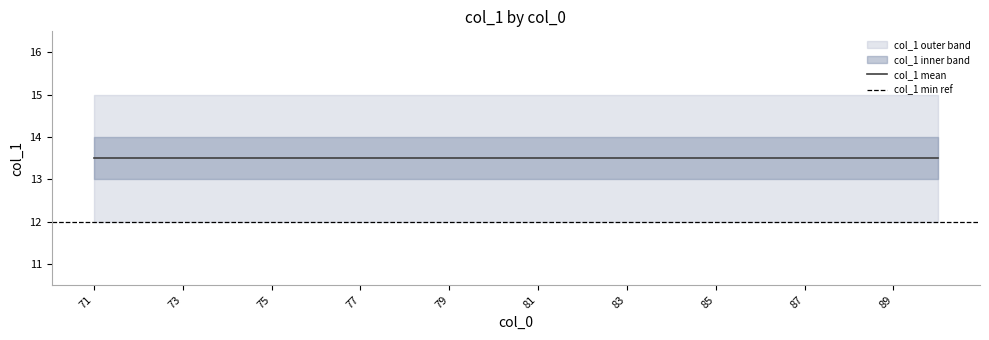

At how many categories does at least one series exceed 13?

20